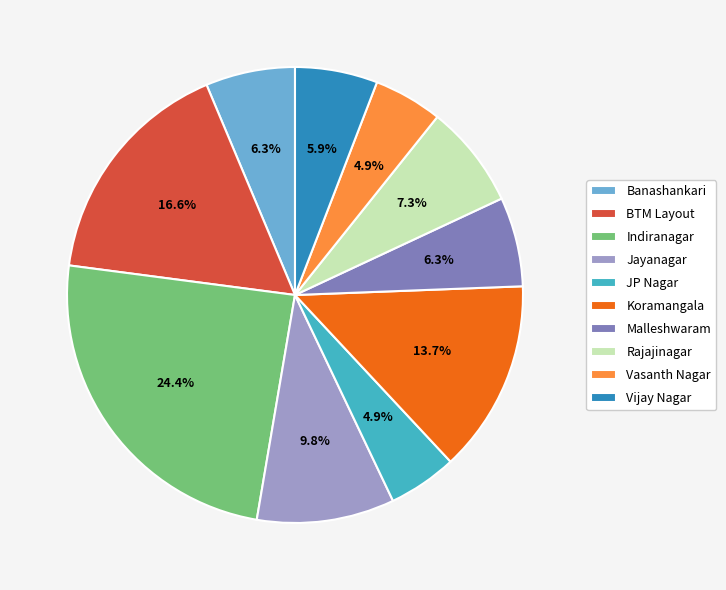

Is there any slice that represents more than half of the pie?

No